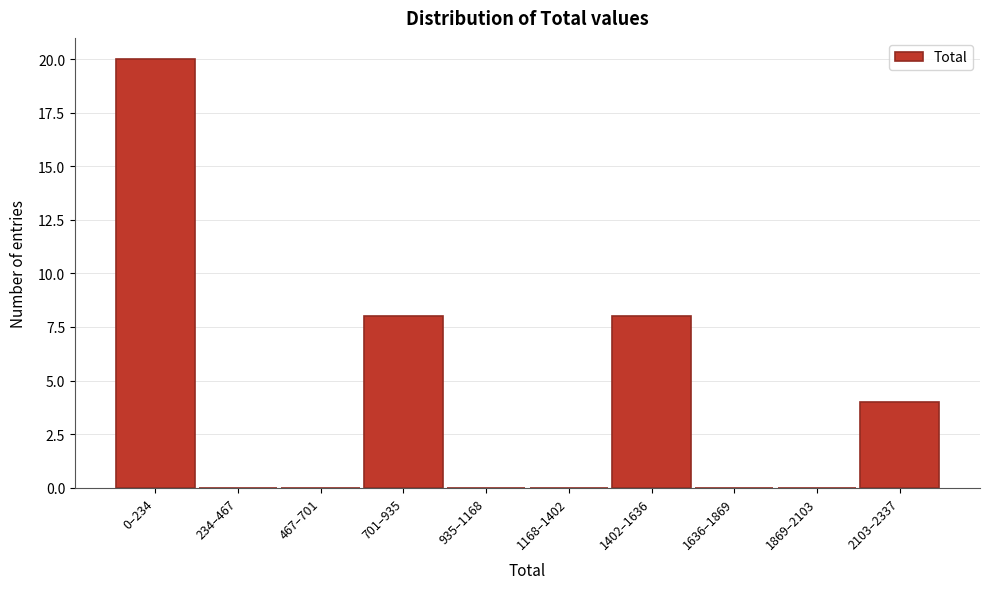

Reading right to left, list all the values displayed in this chart.

2103–2337=4	1869–2103=0	1636–1869=0	1402–1636=8	1168–1402=0	935–1168=0	701–935=8	467–701=0	234–467=0	0–234=20